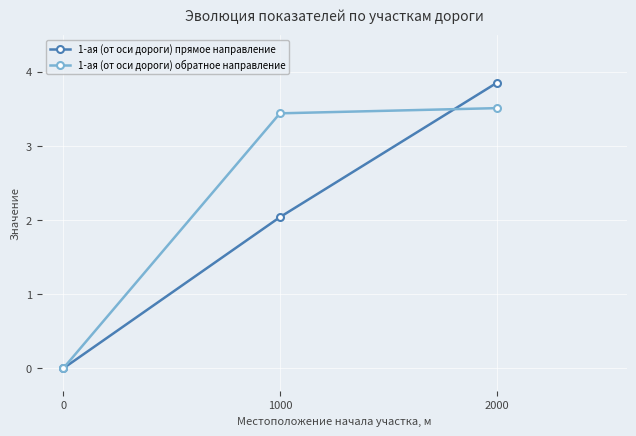

At 1000, list the series in order from largest to smallest.

1-ая (от оси дороги) обратное направление, 1-ая (от оси дороги) прямое направление